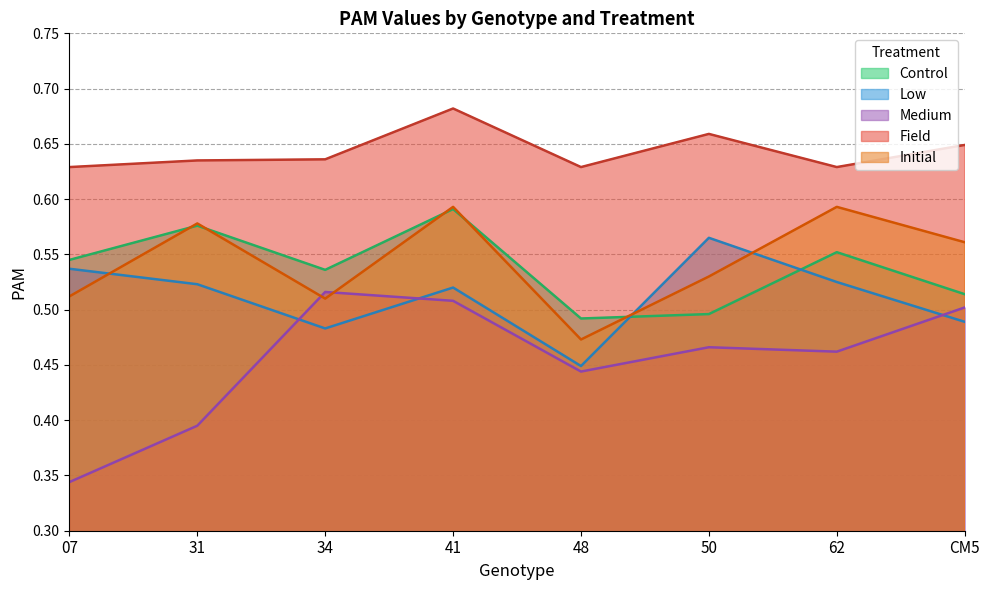

Where is the first local minimum for Control?

34